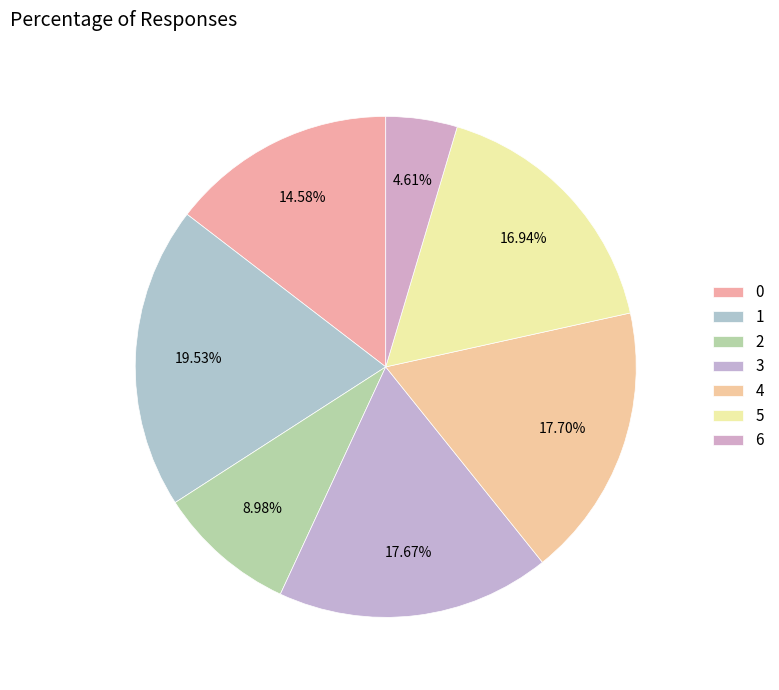

How many slices are in this pie chart?

7